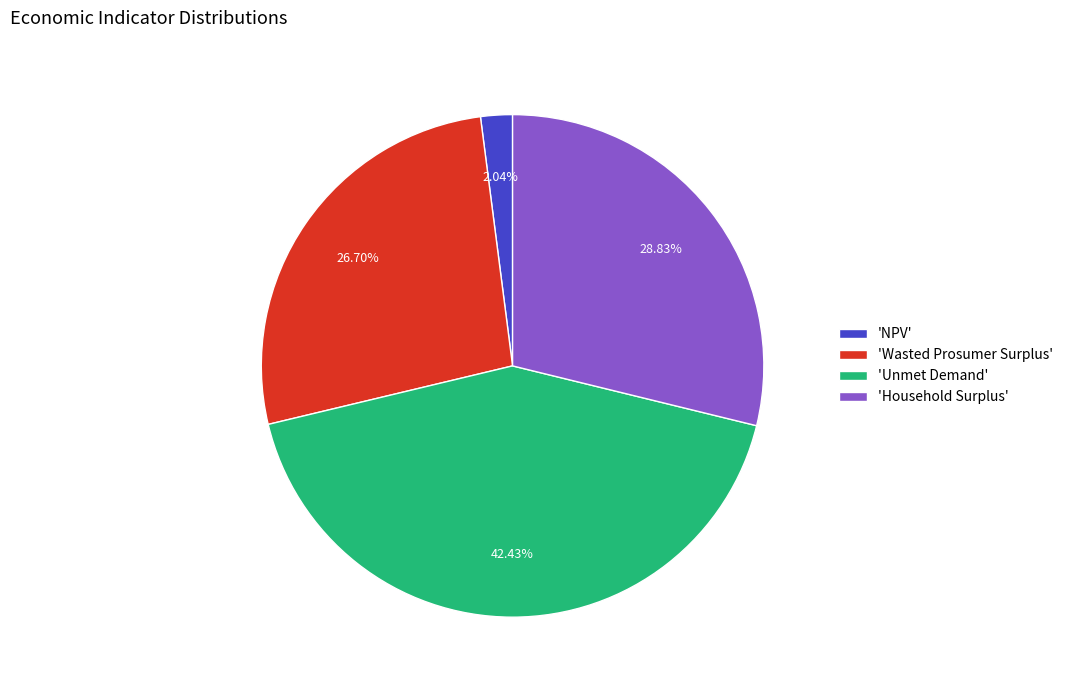

Rank the categories by value from highest to lowest.

'Unmet Demand', 'Household Surplus', 'Wasted Prosumer Surplus', 'NPV'